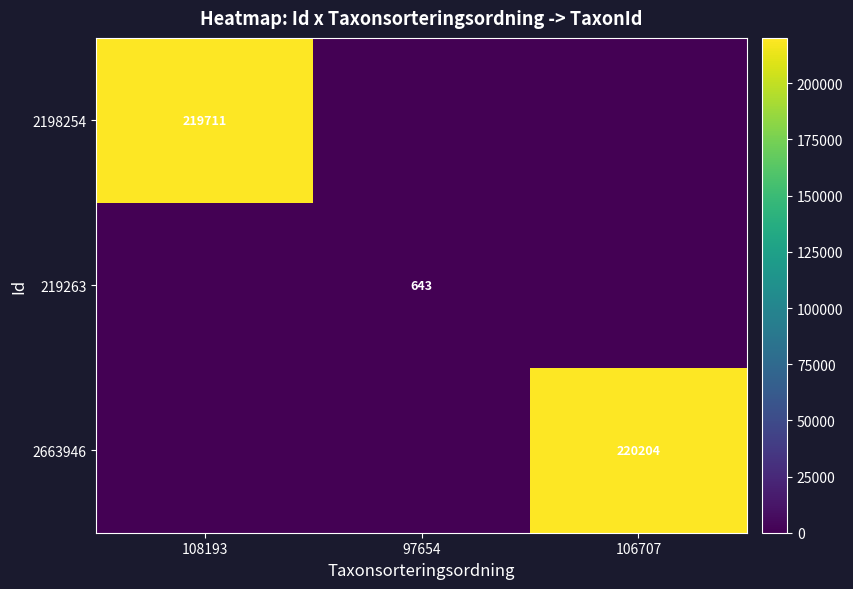

True or false: 219263 has a value of 904 at 97654.

False